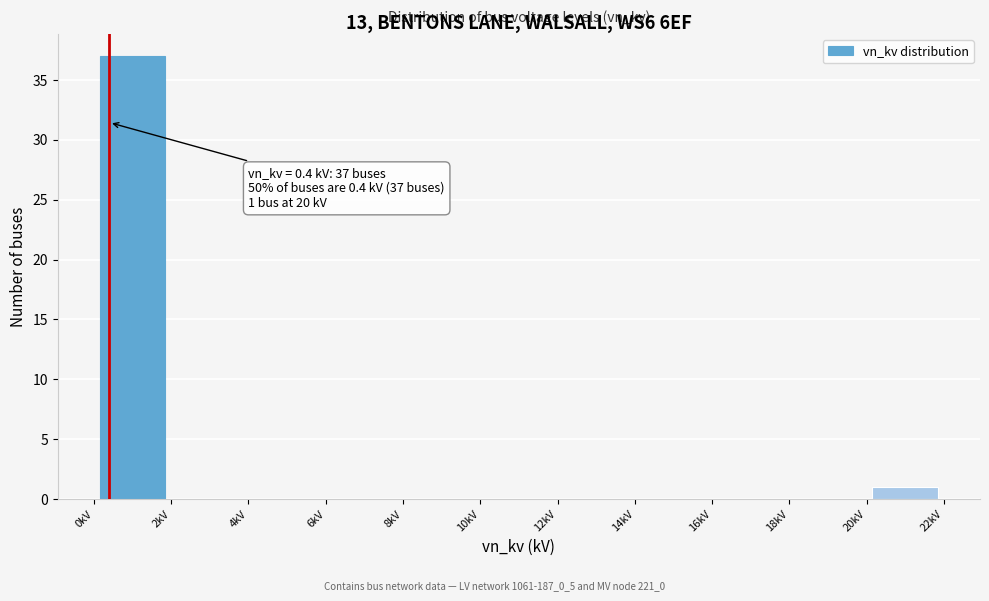

Over which range of the x-axis is the bar tallest?

0 to 2